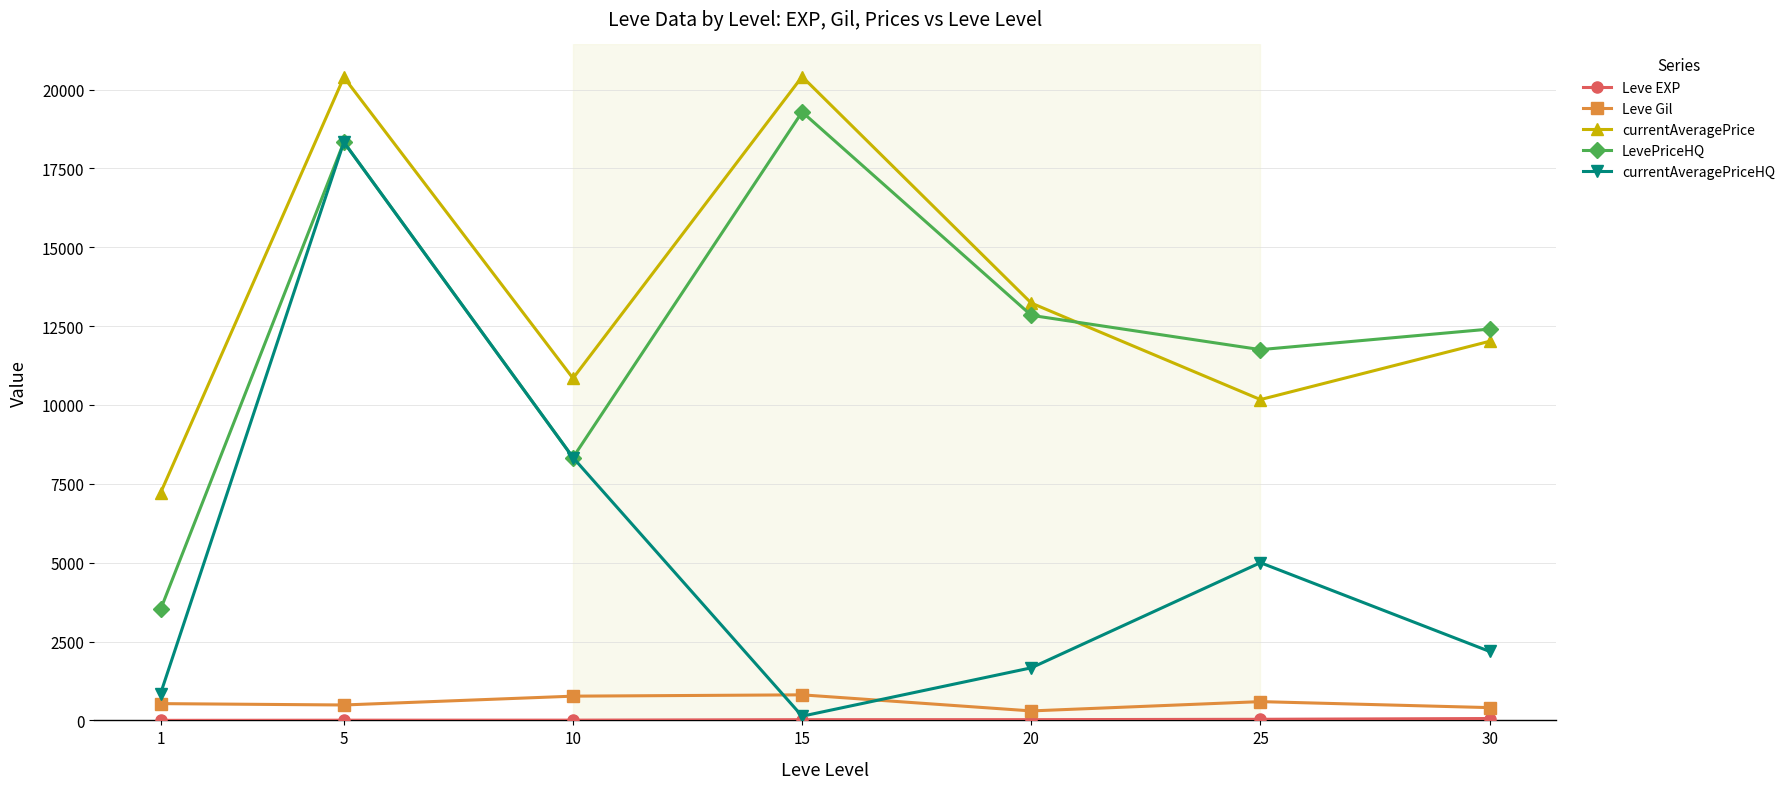

How many data points in LevePriceHQ are less than 12406?

3